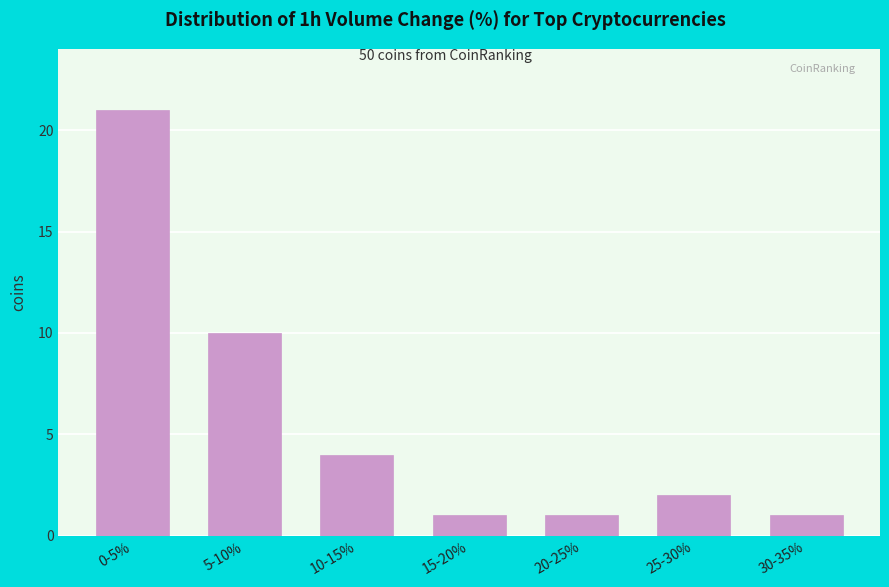

Reading left to right, extract all data points from this chart.

0-5%=21	5-10%=10	10-15%=4	15-20%=1	20-25%=1	25-30%=2	30-35%=1